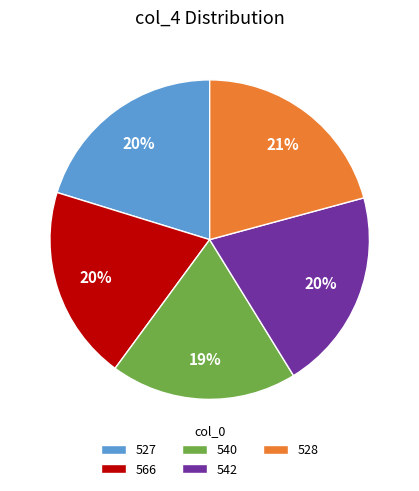

To the nearest percent, what is the difference between the largest and smallest slice percentages?

2%